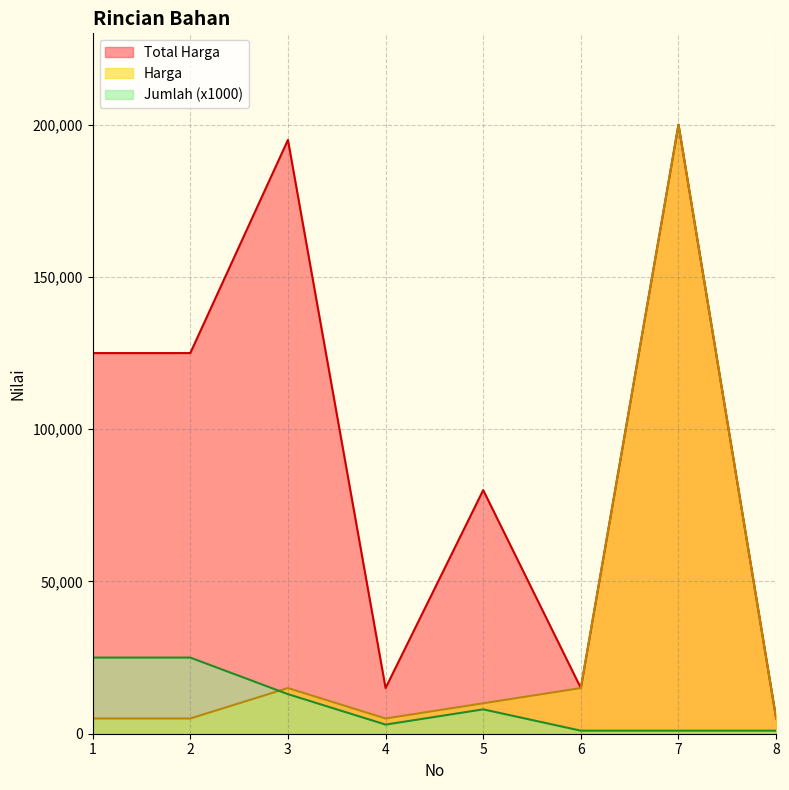

Rank the series by their average value, from lowest to highest.

Jumlah (x1000), Harga, Total Harga